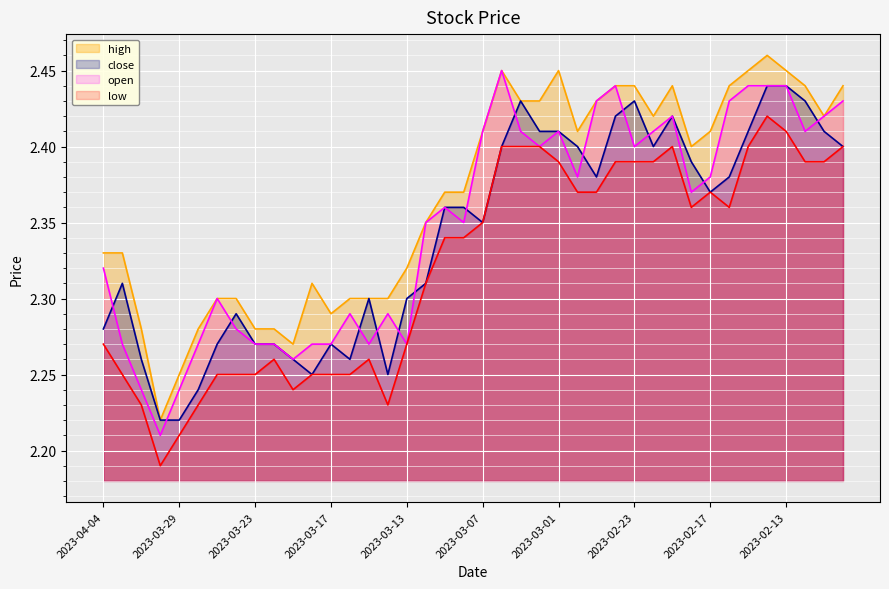

At how many categories does at least one series exceed 2?

40